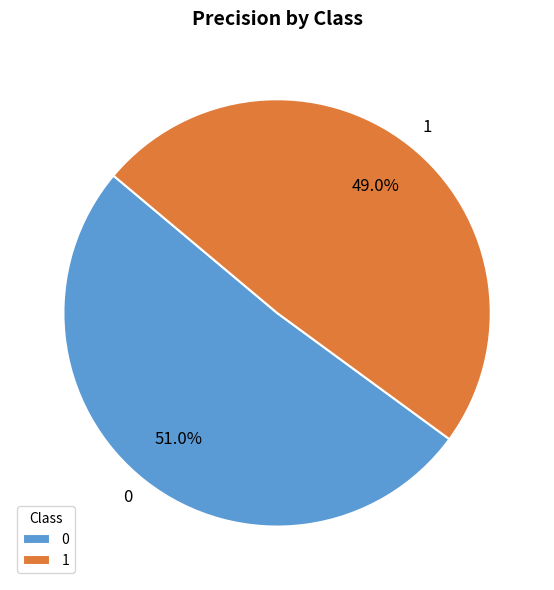

True or false: 0 accounts for 44% of the total.

False